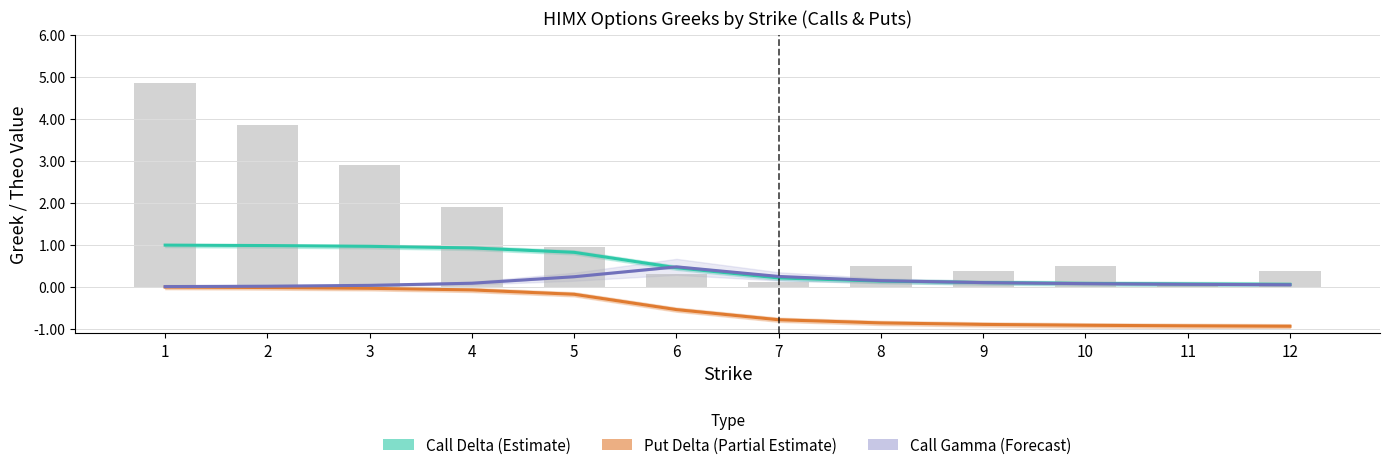

Is it true that Theo Call equals 0.1 at 11?

False